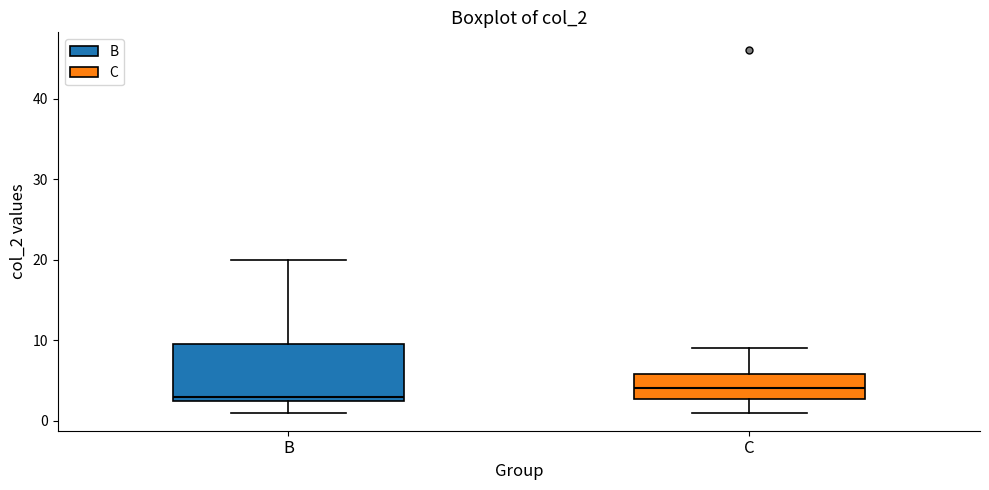

Where is the upper edge of the box for B on the y-axis? The values are not printed on the chart, so give them approximately, as read against the axis.

10